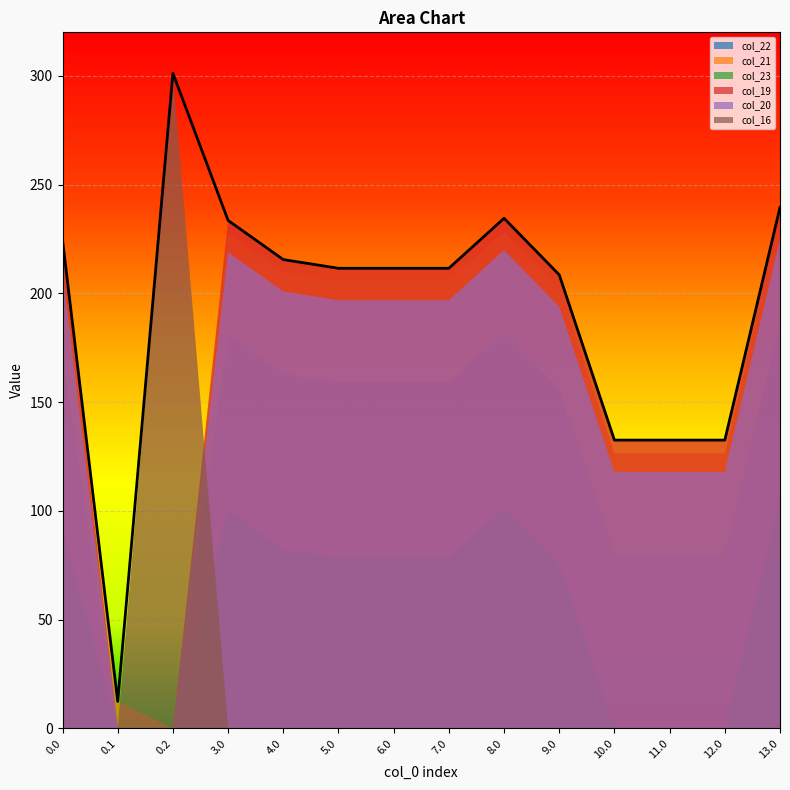

What is the sum of the col_22 values at 0.1 and 7.0?

159.3